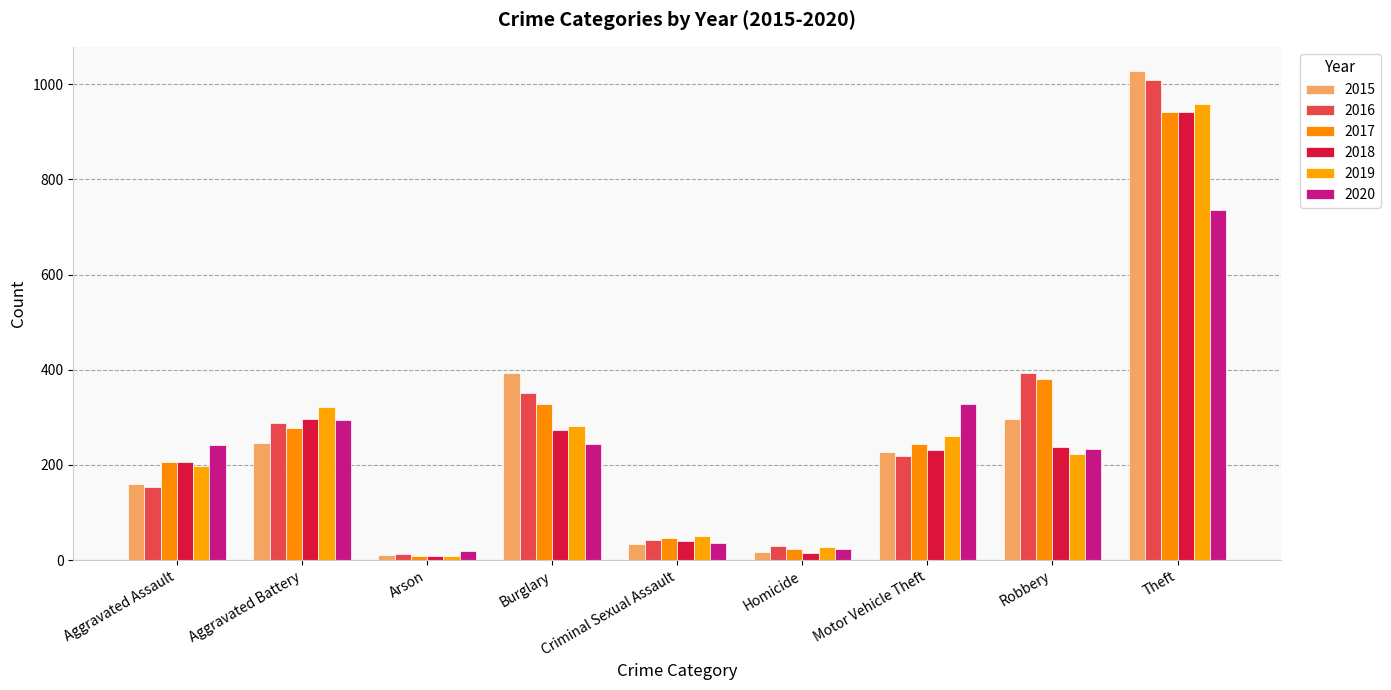

What is the lowest value of the 2018 series?

9